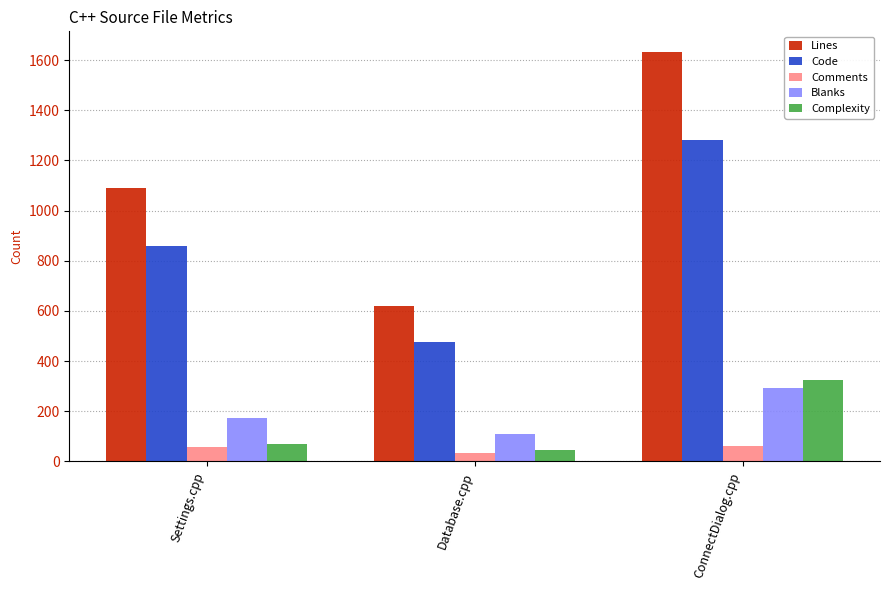

Is the value of Comments at Settings.cpp greater than the value of Lines at ConnectDialog.cpp?

No